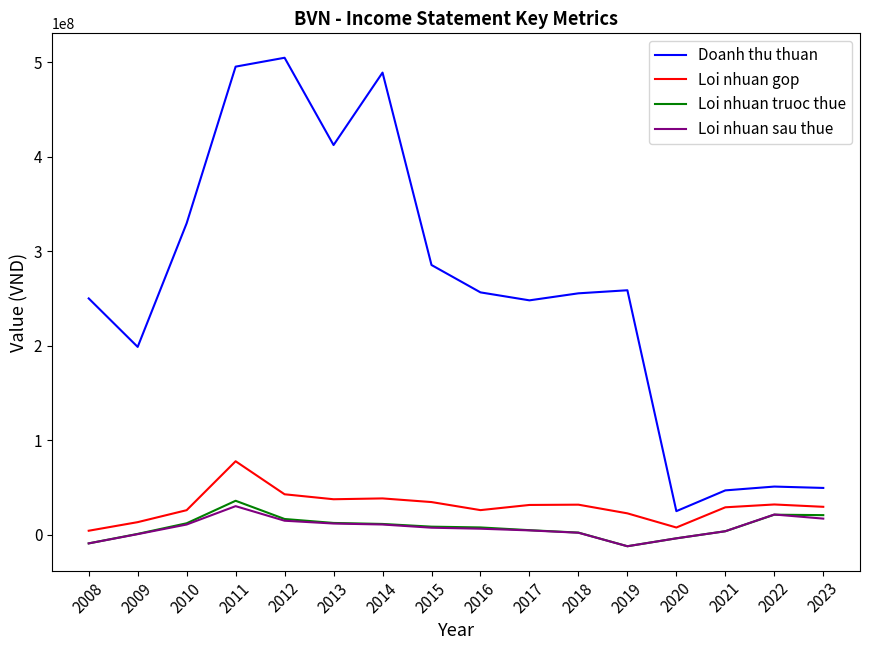

What is the difference between the second highest and minimum values in the Loi nhuan truoc thue series?

33386599